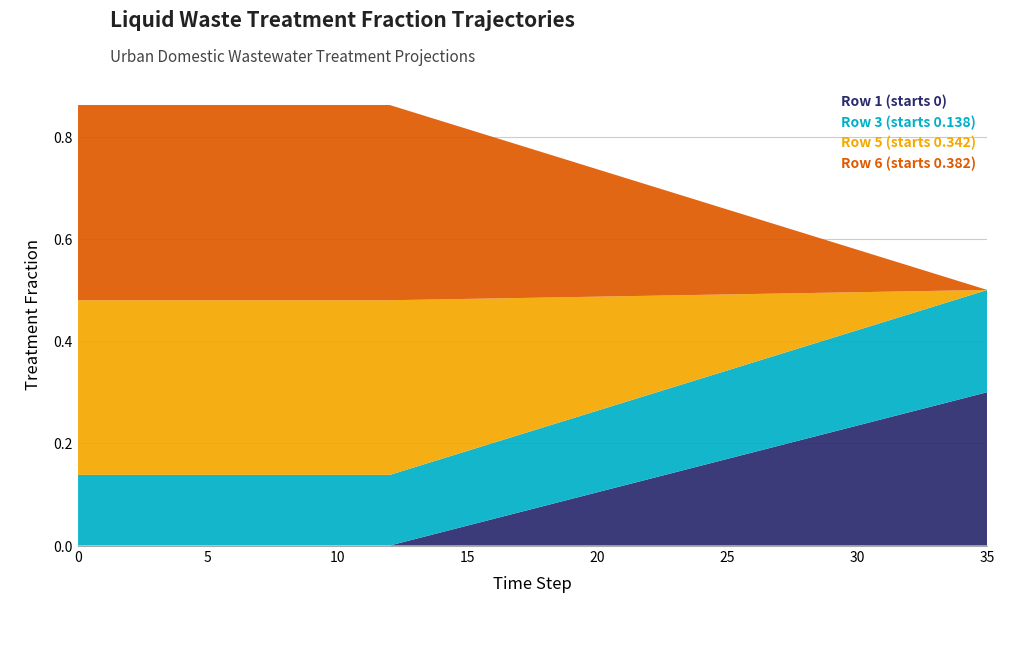

Reading left to right, what are all the values shown in this chart?

Row 1 (starts 0): 0=0.0	1=0.0	2=0.0	3=0.0	4=0.0	5=0.0	6=0.0	7=0.0	8=0.0	9=0.0	10=0.0	11=0.0	12=0.0	13=0.0	14=0.0	15=0.0	16=0.1	17=0.1	18=0.1	19=0.1	20=0.1	21=0.1	22=0.1	23=0.1	24=0.2	25=0.2	26=0.2	27=0.2	28=0.2	29=0.2	30=0.2	31=0.2	32=0.3	33=0.3	34=0.3	35=0.3
Row 3 (starts 0.138): 0=0.1	1=0.1	2=0.1	3=0.1	4=0.1	5=0.1	6=0.1	7=0.1	8=0.1	9=0.1	10=0.1	11=0.1	12=0.1	13=0.1	14=0.1	15=0.1	16=0.1	17=0.2	18=0.2	19=0.2	20=0.2	21=0.2	22=0.2	23=0.2	24=0.2	25=0.2	26=0.2	27=0.2	28=0.2	29=0.2	30=0.2	31=0.2	32=0.2	33=0.2	34=0.2	35=0.2
Row 5 (starts 0.342): 0=0.3	1=0.3	2=0.3	3=0.3	4=0.3	5=0.3	6=0.3	7=0.3	8=0.3	9=0.3	10=0.3	11=0.3	12=0.3	13=0.3	14=0.3	15=0.3	16=0.3	17=0.3	18=0.3	19=0.2	20=0.2	21=0.2	22=0.2	23=0.2	24=0.2	25=0.1	26=0.1	27=0.1	28=0.1	29=0.1	30=0.1	31=0.1	32=0.0	33=0.0	34=0.0	35=0.0
Row 6 (starts 0.382): 0=0.4	1=0.4	2=0.4	3=0.4	4=0.4	5=0.4	6=0.4	7=0.4	8=0.4	9=0.4	10=0.4	11=0.4	12=0.4	13=0.4	14=0.3	15=0.3	16=0.3	17=0.3	18=0.3	19=0.3	20=0.2	21=0.2	22=0.2	23=0.2	24=0.2	25=0.2	26=0.1	27=0.1	28=0.1	29=0.1	30=0.1	31=0.1	32=0.0	33=0.0	34=0.0	35=0.0